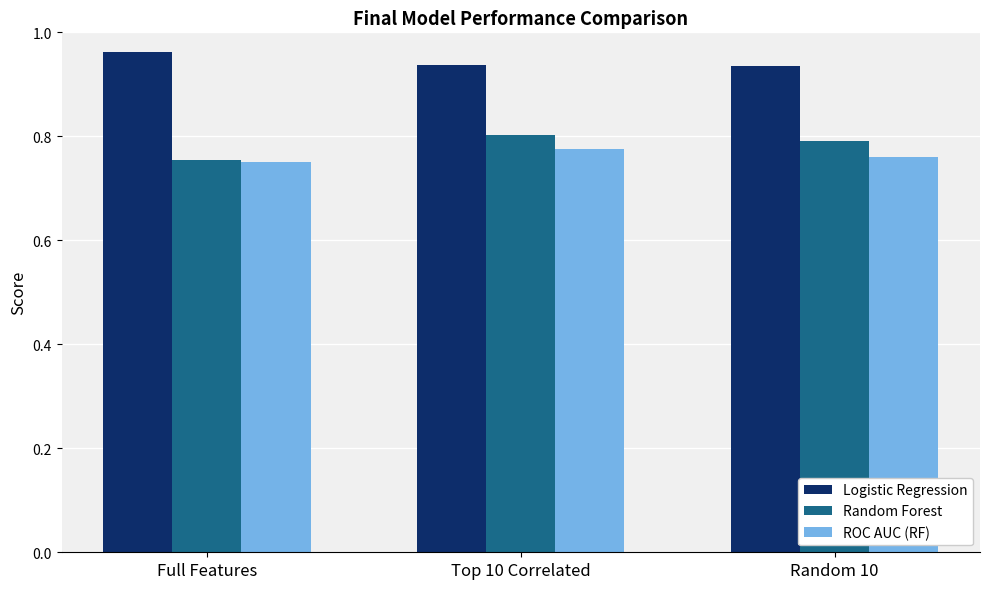

At which label is ROC AUC (RF) closest to 0?

Full Features